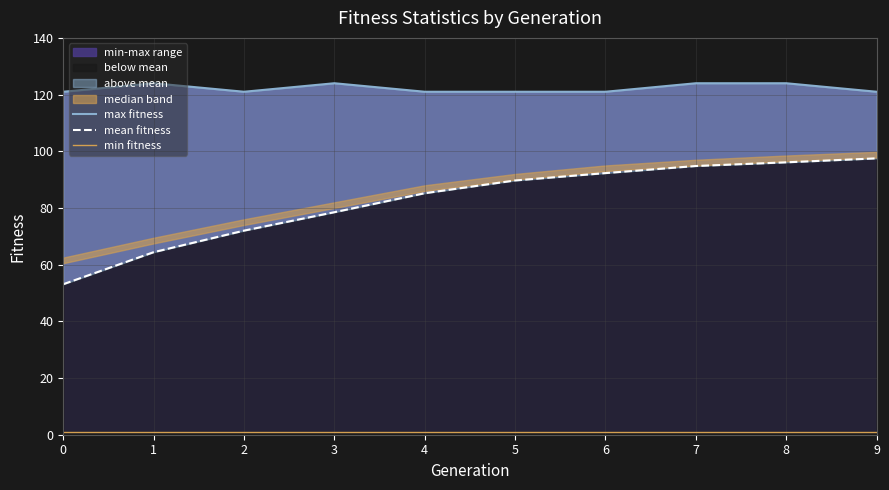

The value of mean fitness at 1 is 87.6. True or false?

False